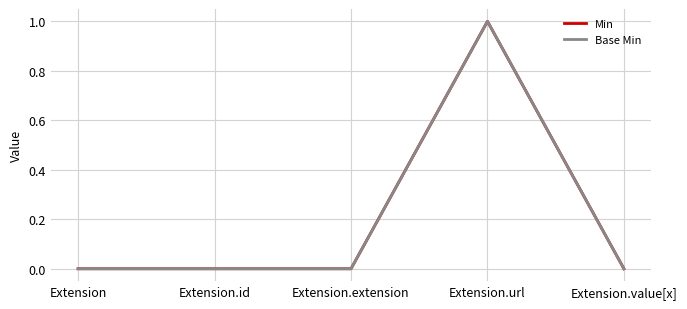

Does the chart have visible grid lines?

Yes